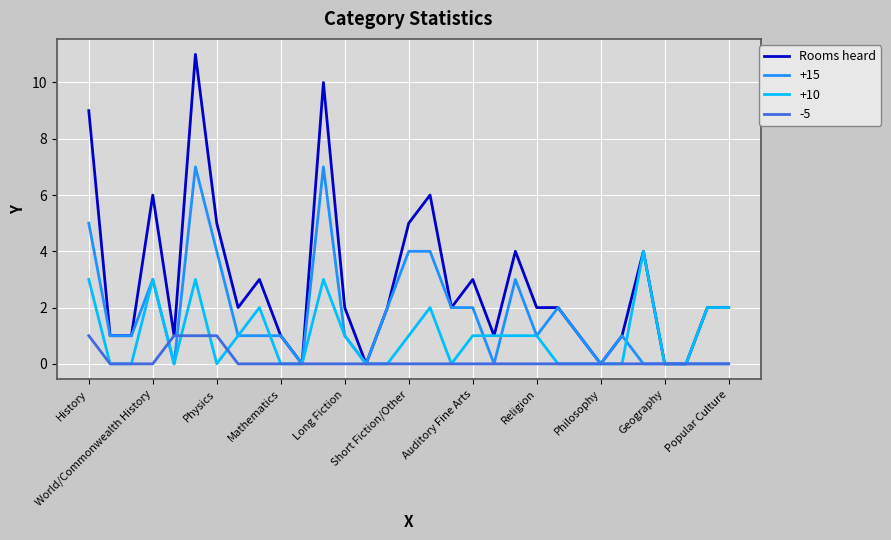

Does the chart display data point markers on the line(s)?

No